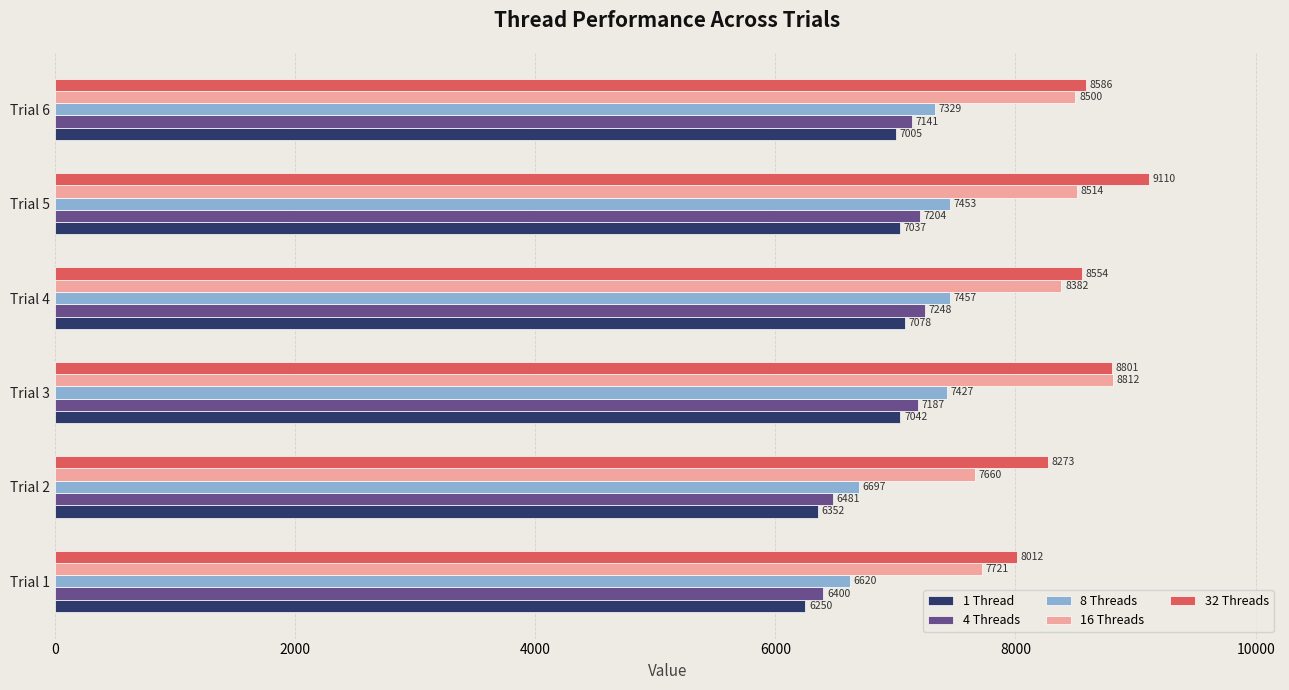

Which series has the largest total across all categories?

32 Threads